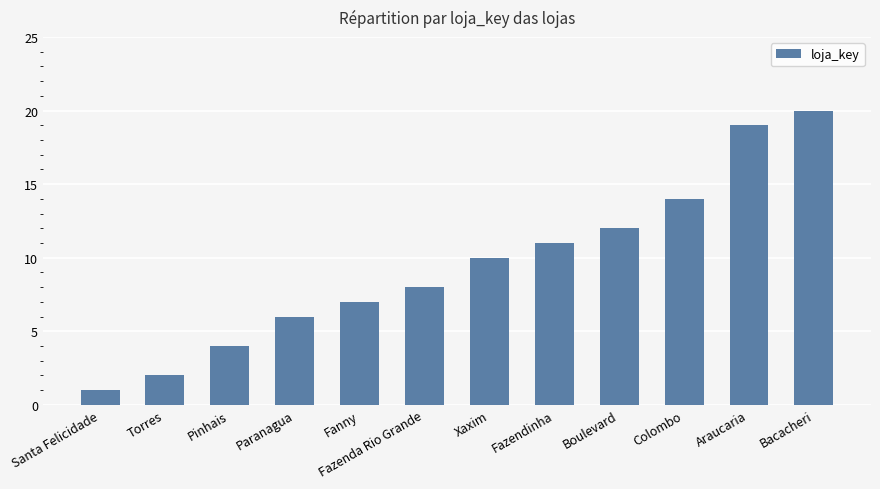

Reading left to right, list all the values displayed in this chart.

1	2	4	6	7	8	10	11	12	14	19	20